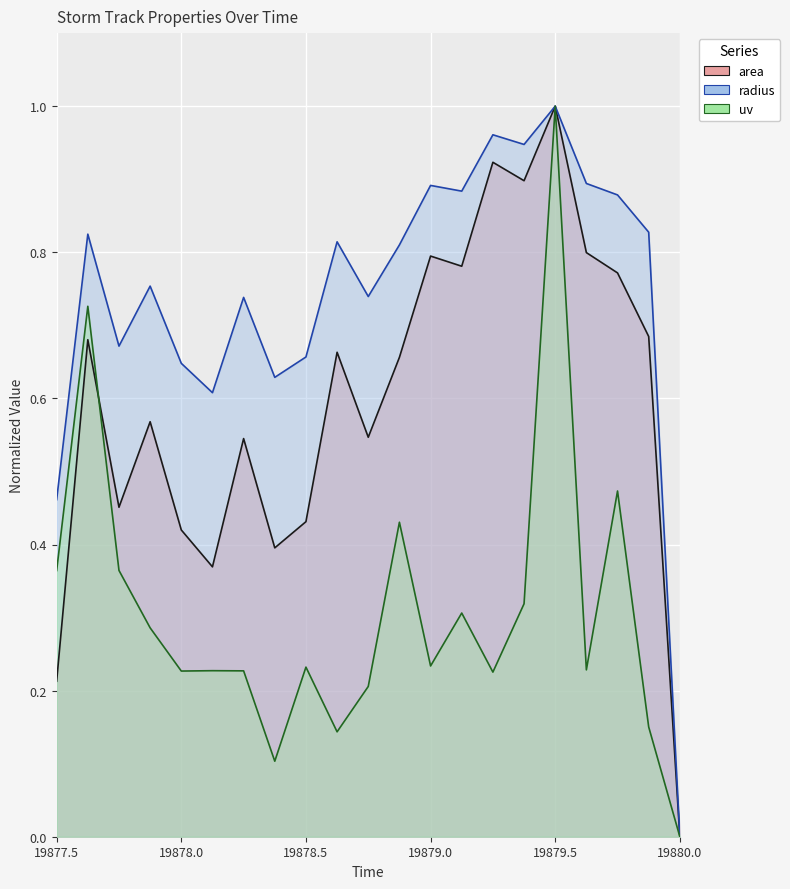

List the series in order of their overall mean, lowest first.

uv, area, radius